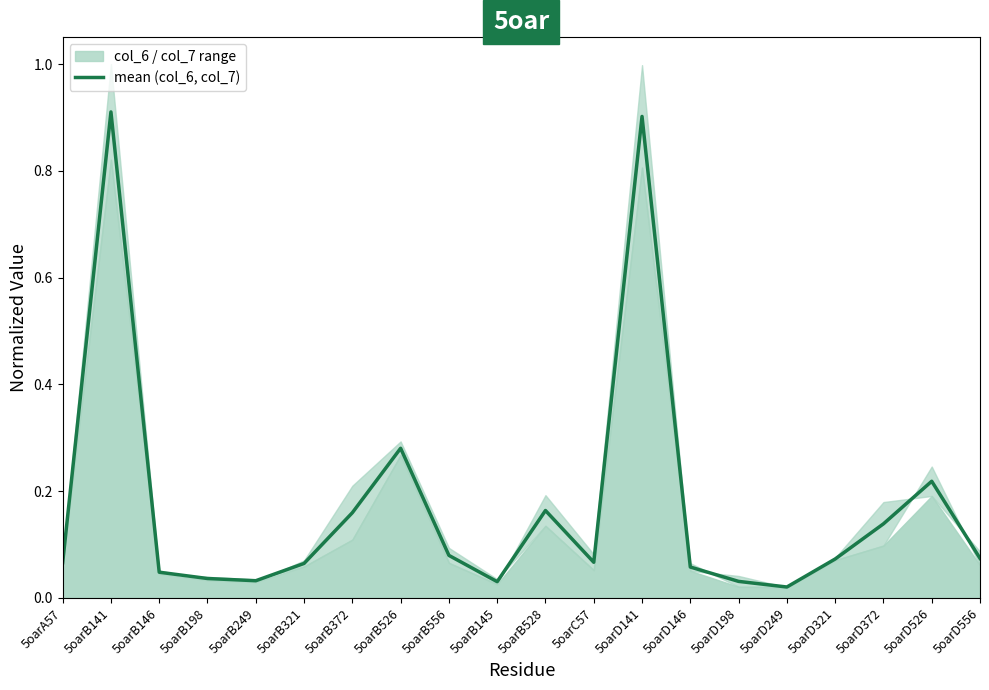

What is the label of the 15th point from the left?

5oarD198